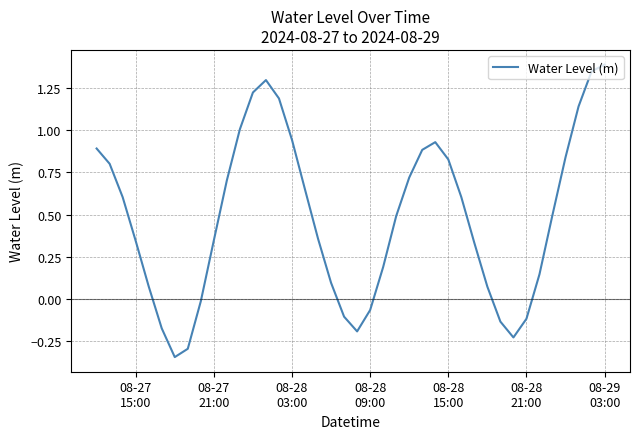

What is the difference between the maximum and minimum values?

1.7